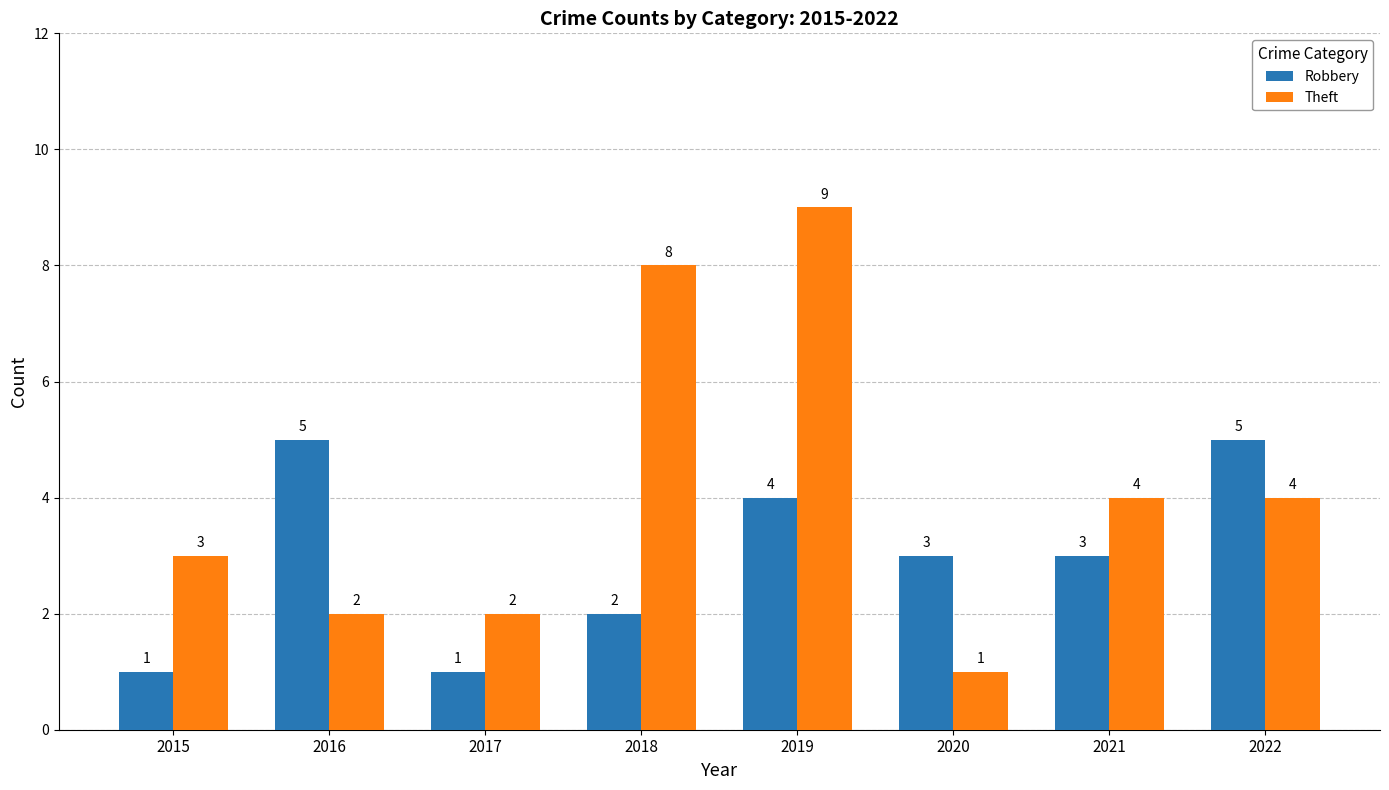

Which category has the highest value across all series?

2019